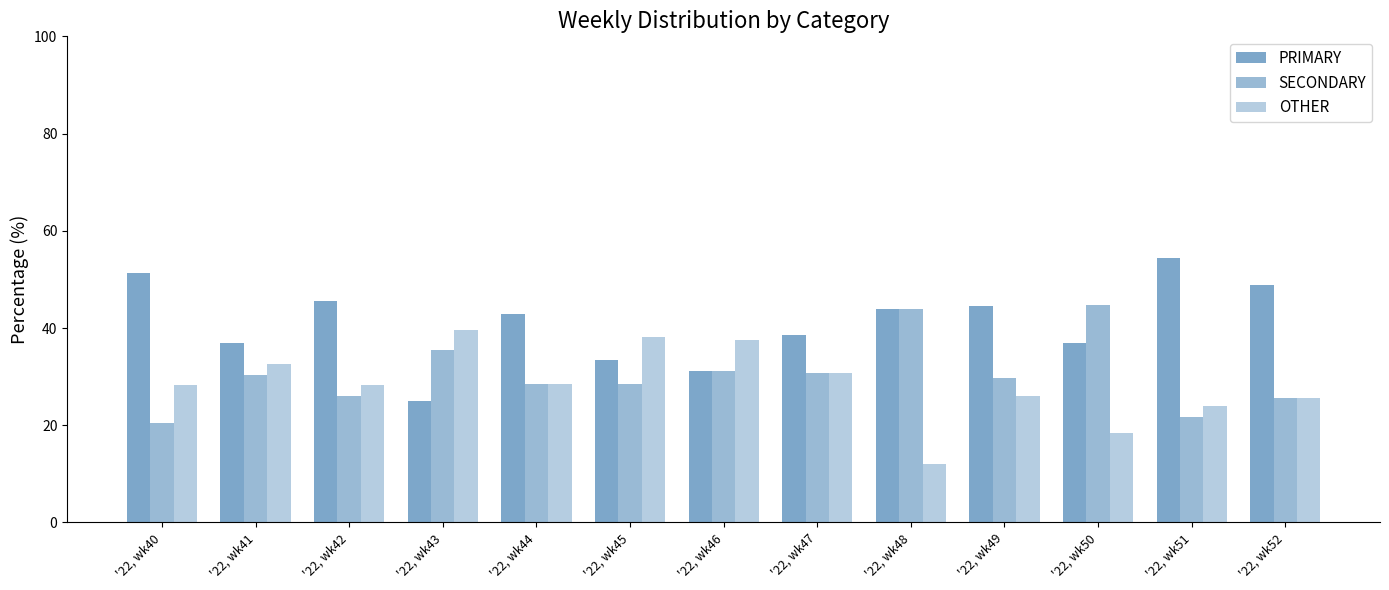

What is the total value across all series at '22, wk43?

100.0